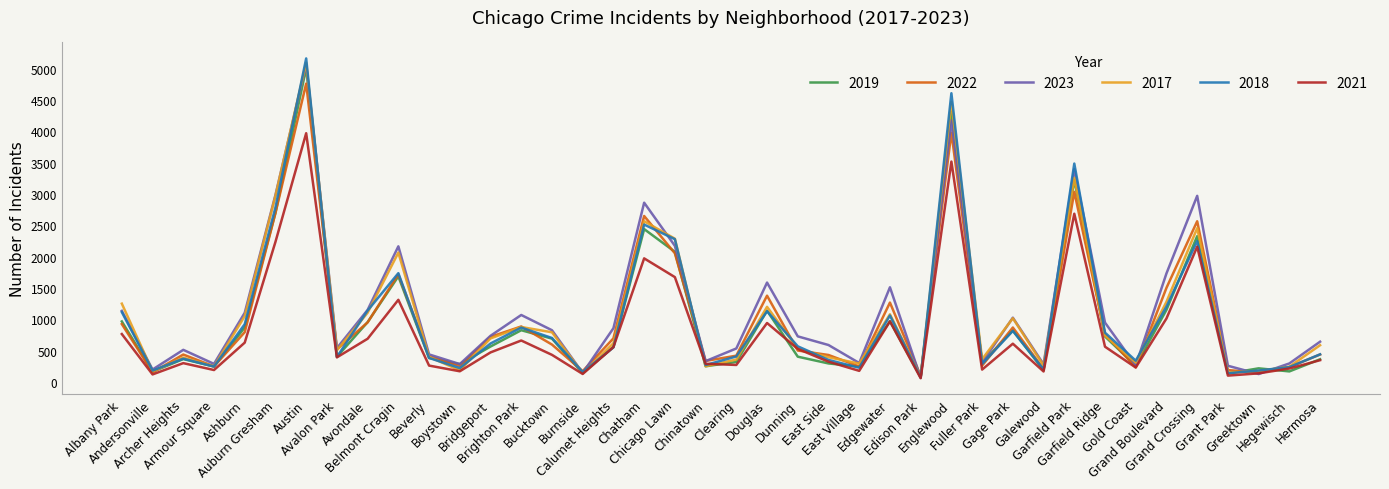

True or false: 2023 and 2018 intersect in this chart.

True